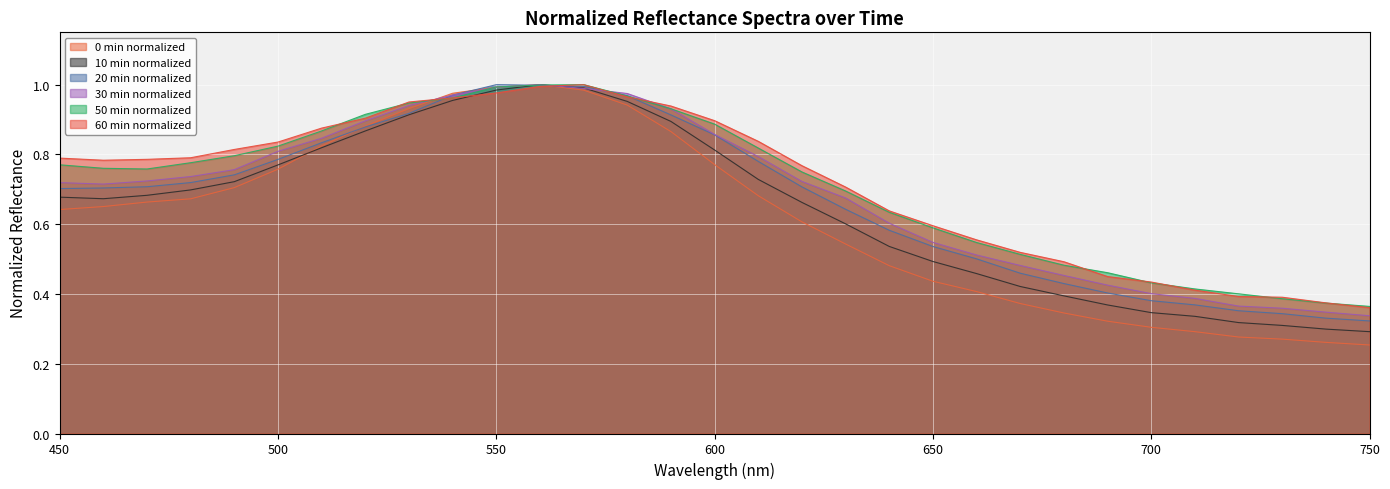

At which category is the sum across all series the highest?

560